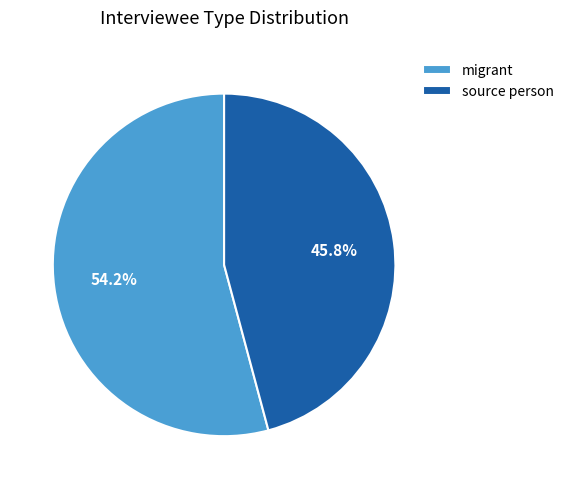

Rank the categories by value from lowest to highest.

source person, migrant